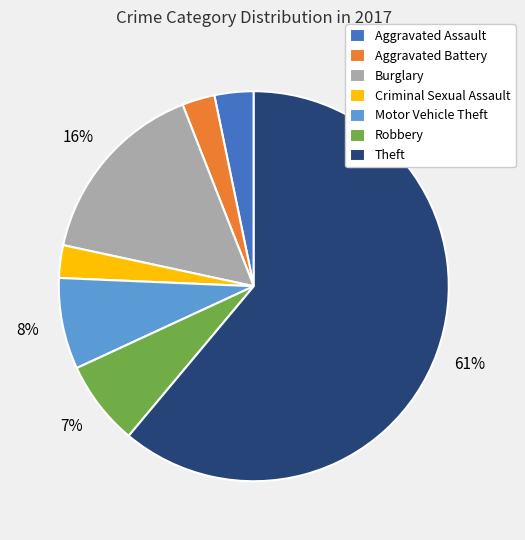

How many slices are in this pie chart?

7